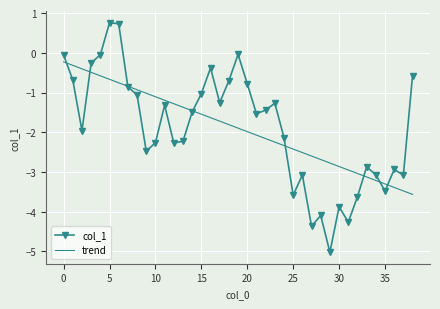

Rank the series by their maximum value, from highest to lowest.

col_1, trend